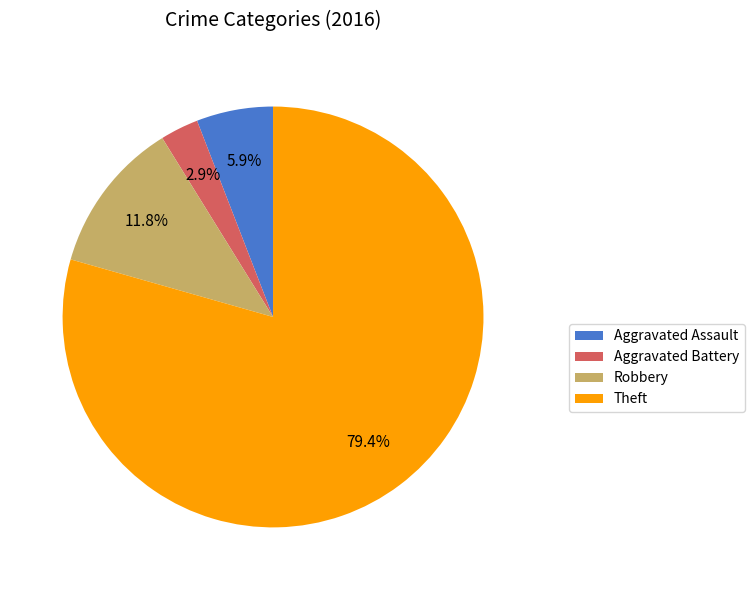

Which category has the smallest portion of the pie?

Aggravated Battery